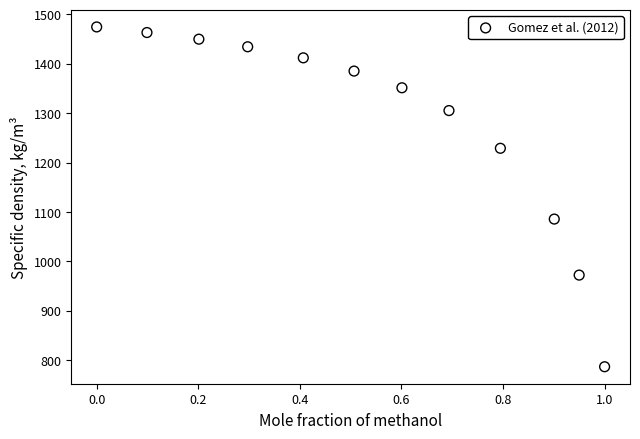

What is the average X value?

0.5